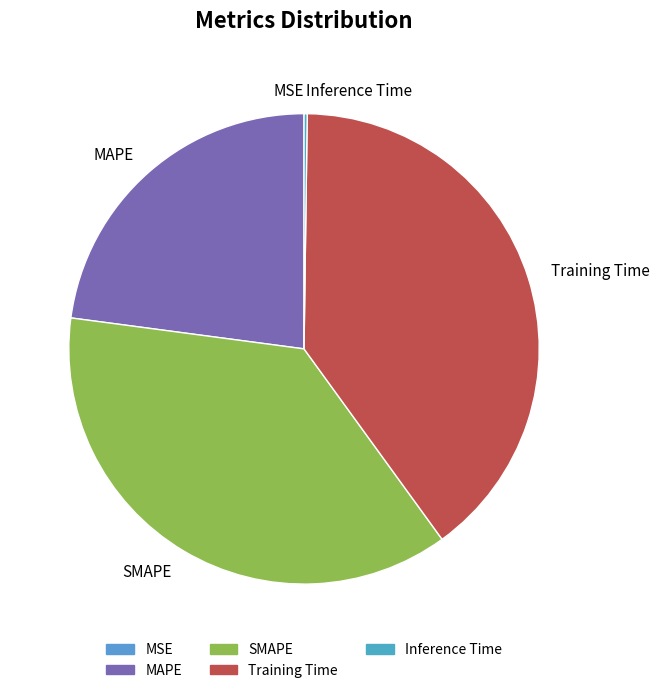

Is it true that MAPE is 23% of the pie?

True